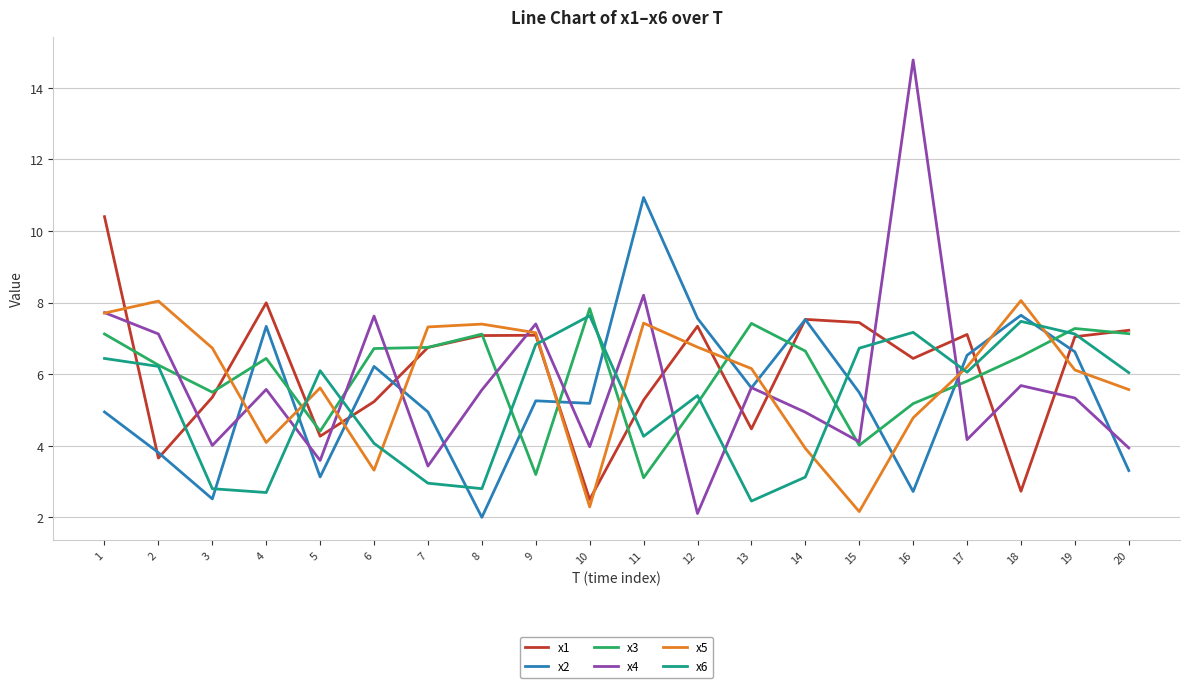

At which label does x1 reach its peak?

1